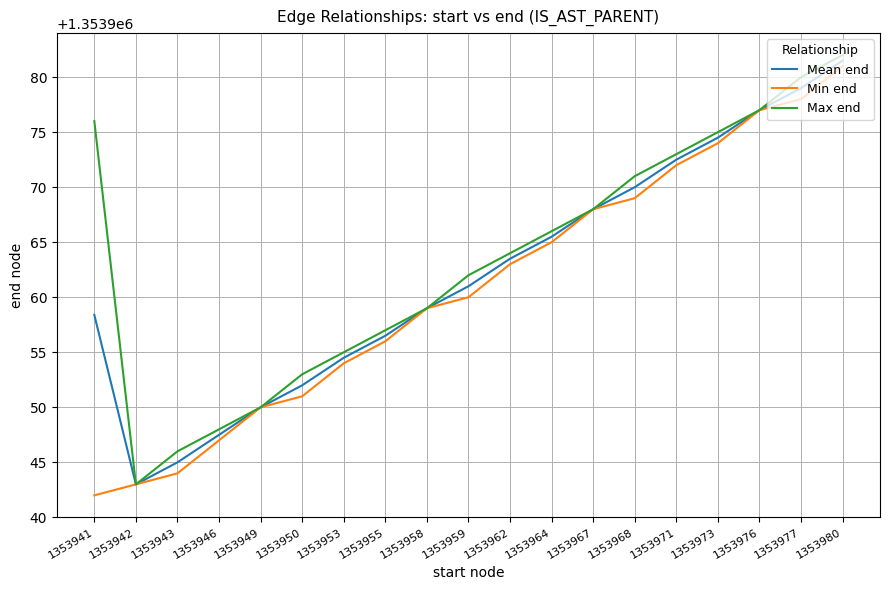

What are all the series names shown in the legend?

Mean end, Min end, Max end